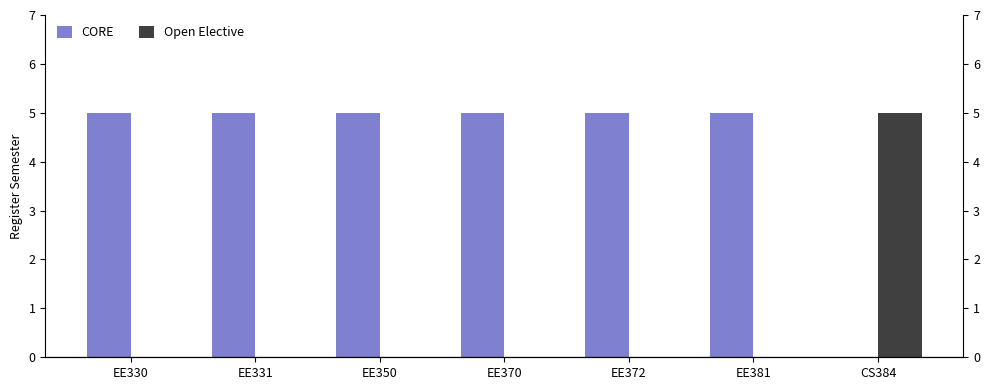

What position from the right is EE330?

7